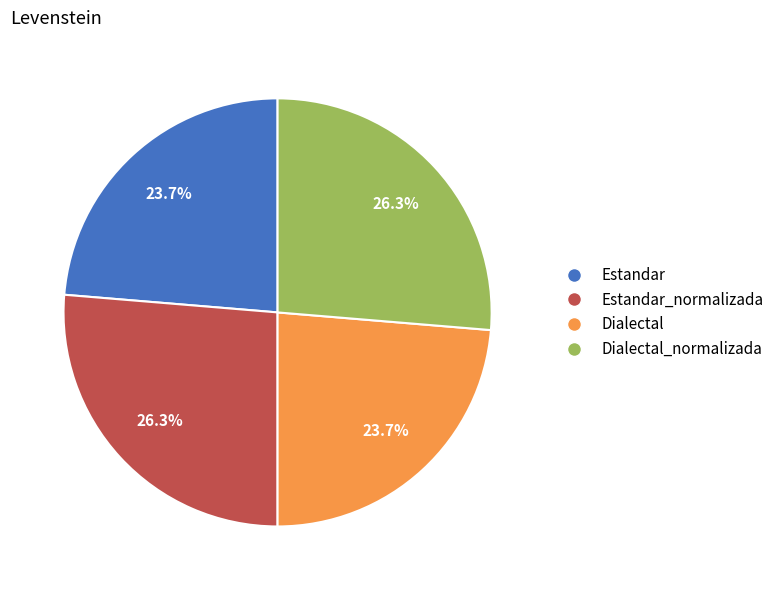

How many segments does this pie chart have?

4